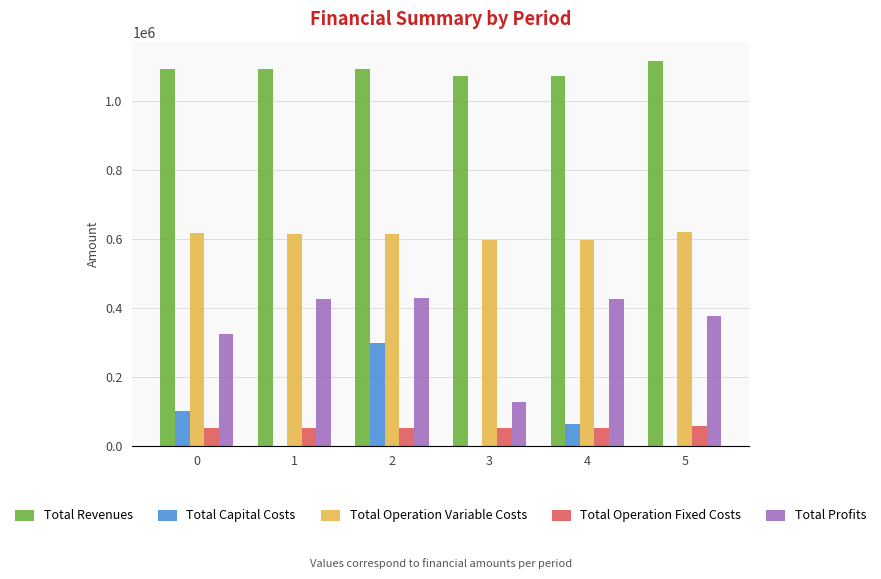

What is the sum of all Total Capital Costs values?

461344.0